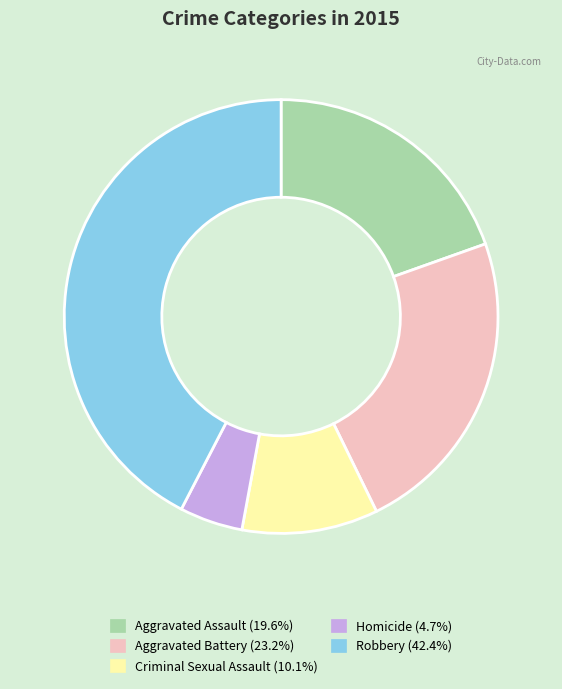

Approximately how many times larger is the value at Homicide compared to Criminal Sexual Assault?

0.5